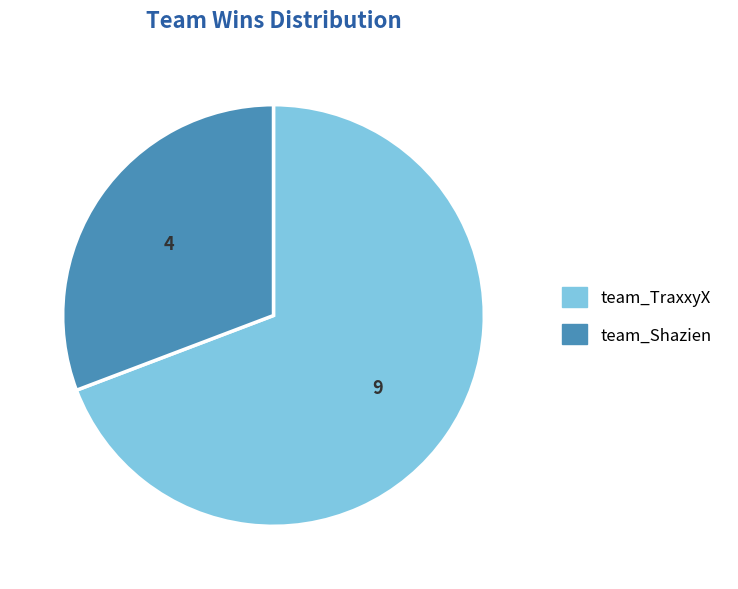

Which slice is the smallest?

team_Shazien